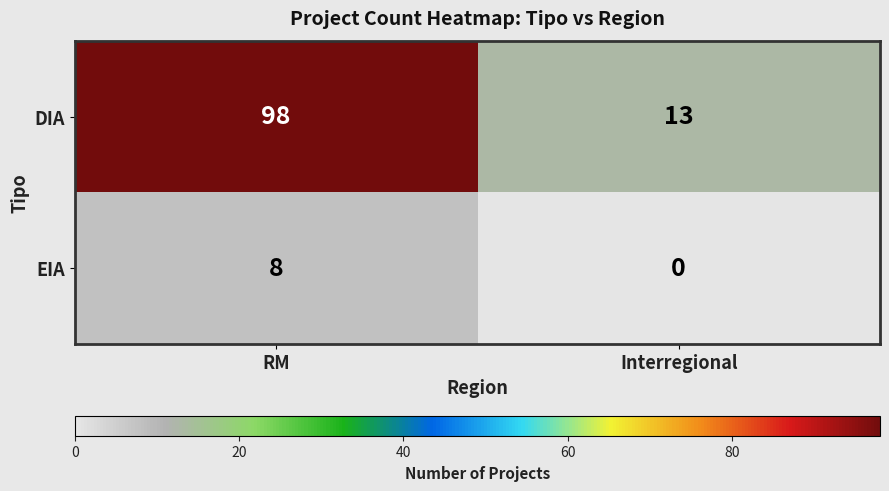

Reading left to right, list all the values displayed in this chart.

DIA: RM=98	Interregional=13
EIA: RM=8	Interregional=0